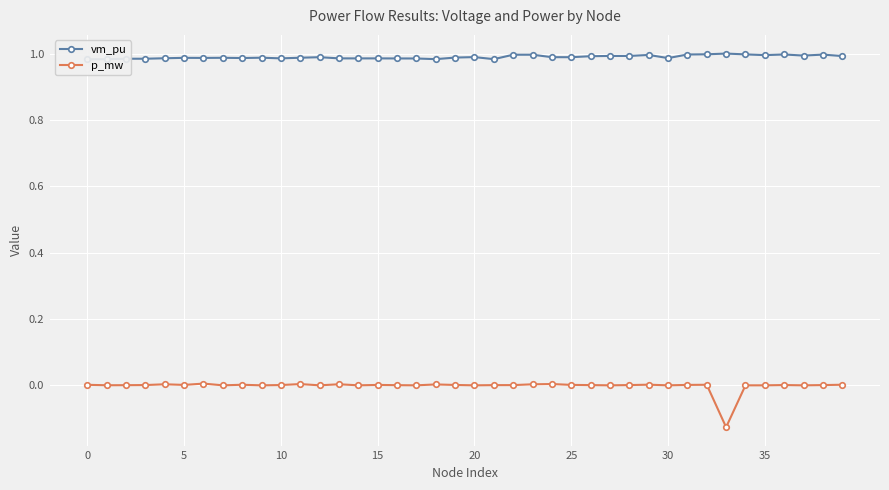

True or false: p_mw has more than 2 points higher than both neighbors.

True